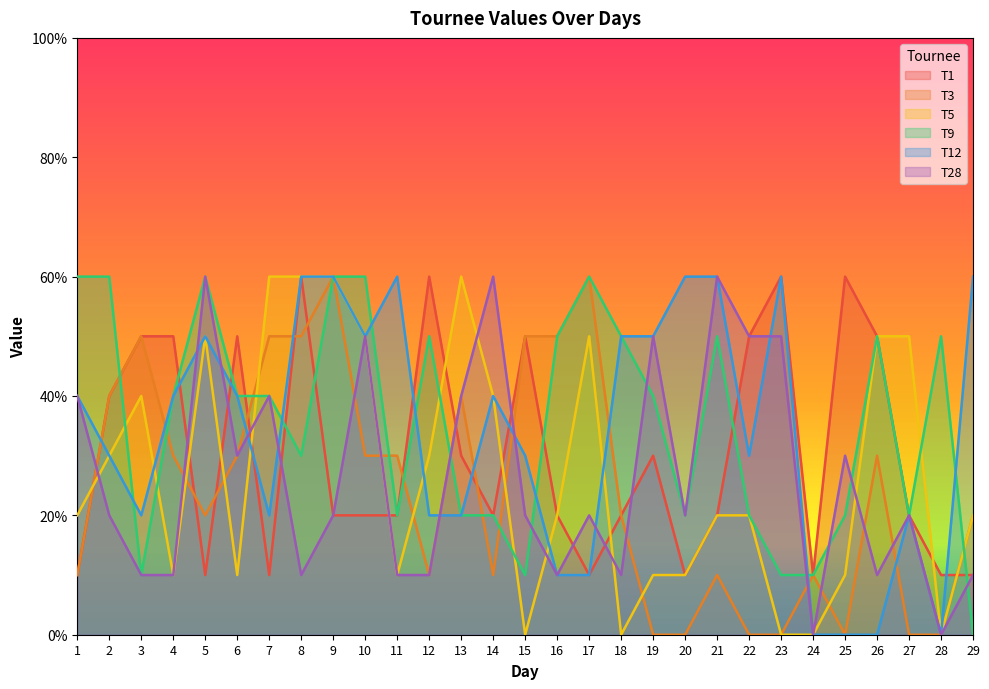

What is the difference between the maximum and minimum values in the T1 series?

50